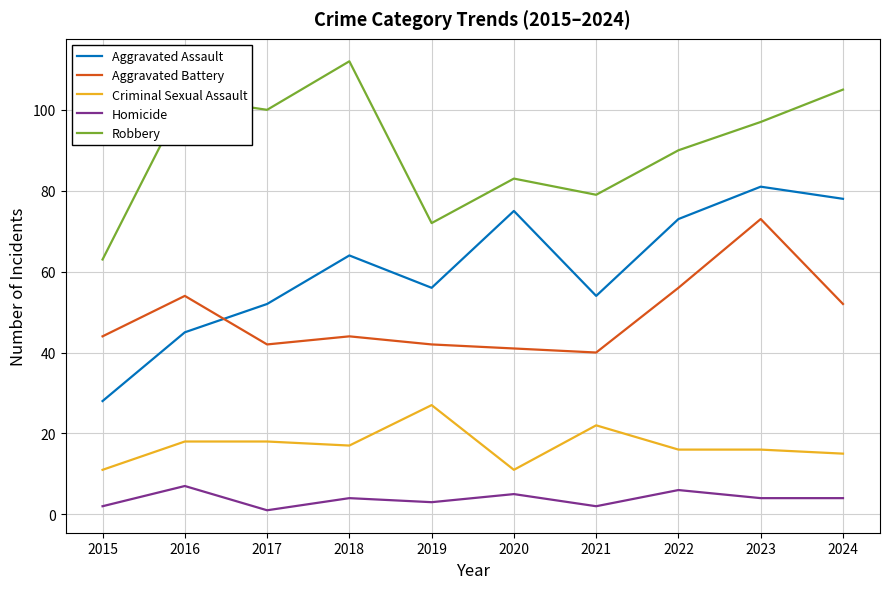

The Criminal Sexual Assault series shows 36 at 2021. True or false?

False